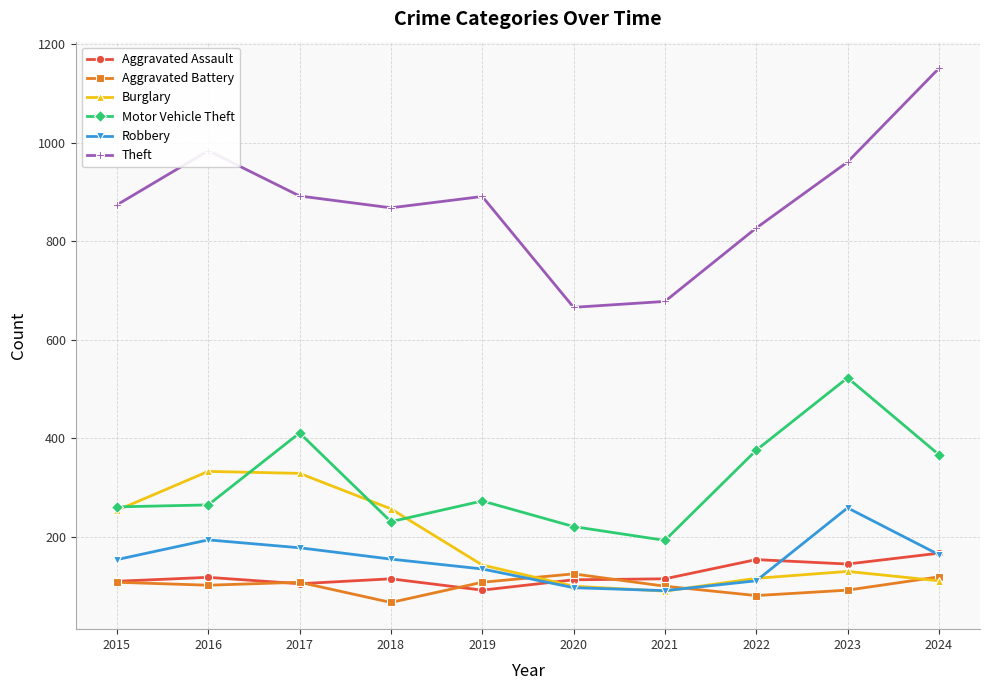

What is the value of the Theft point at the 10th from the left?

1151